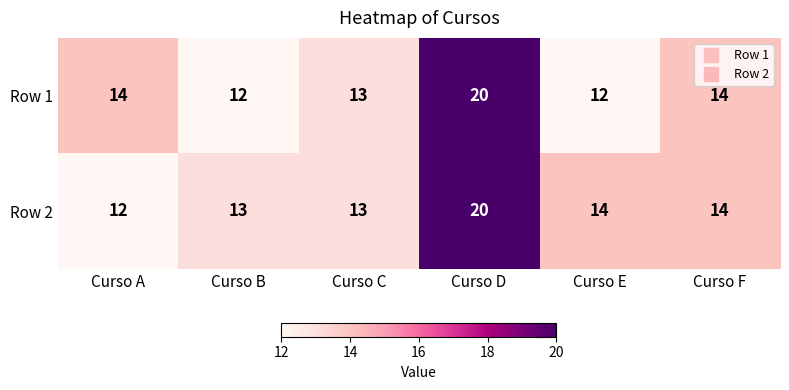

Which series has the largest total across all categories?

Row 2